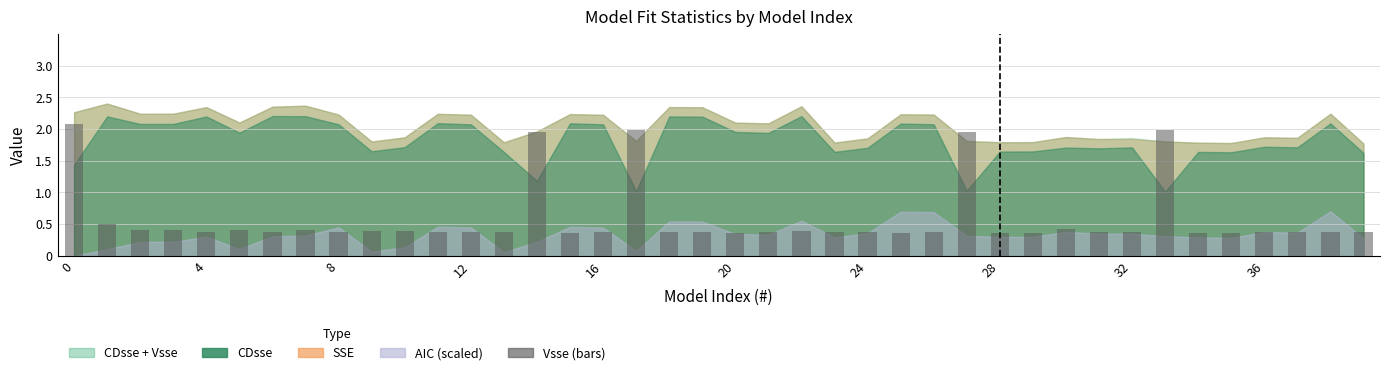

What is the greatest value displayed?

2.1